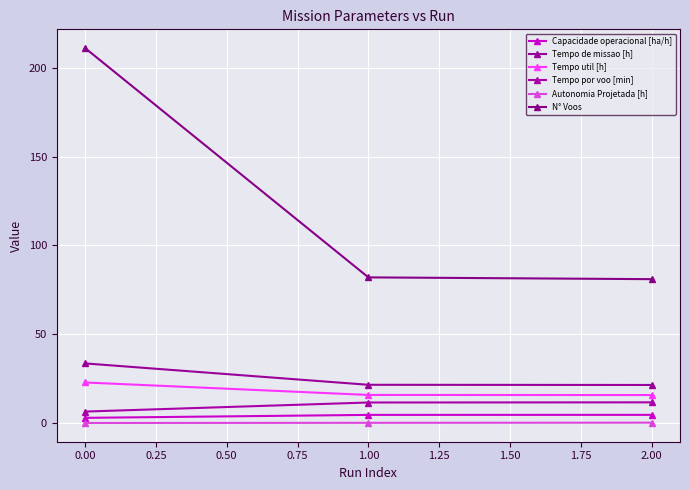

Count the number of categories in the chart.

3